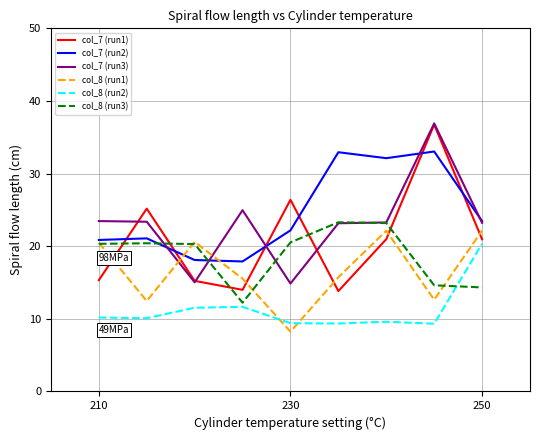

Which series ends up on top after the final intersection of col_7 (run1) and col_7 (run2)?

col_7 (run2)